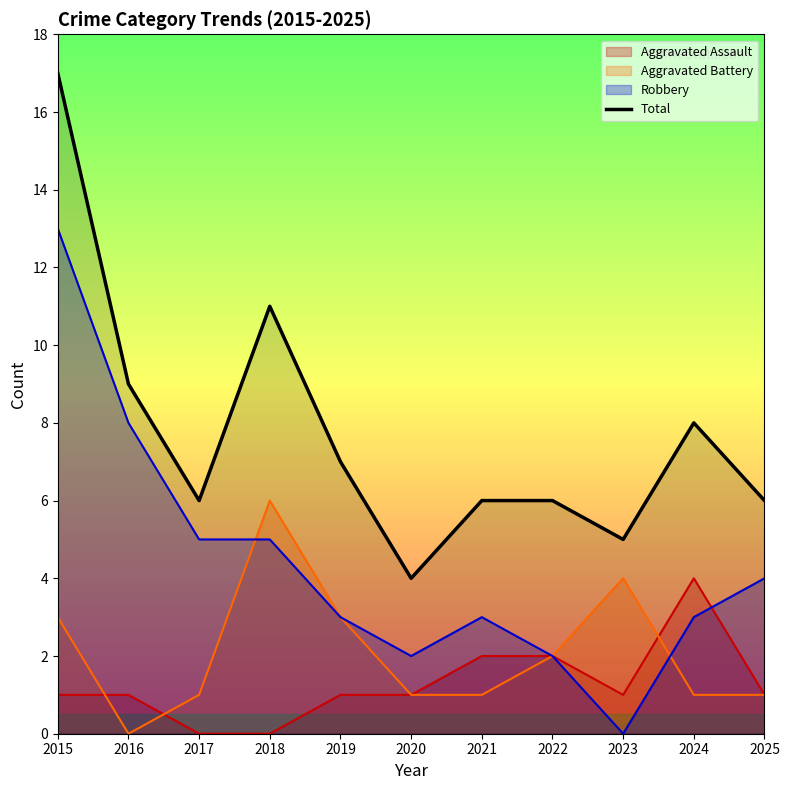

List the labels in order of value, largest first.

2015, 2018, 2016, 2024, 2019, 2017, 2021, 2022, 2025, 2023, 2020